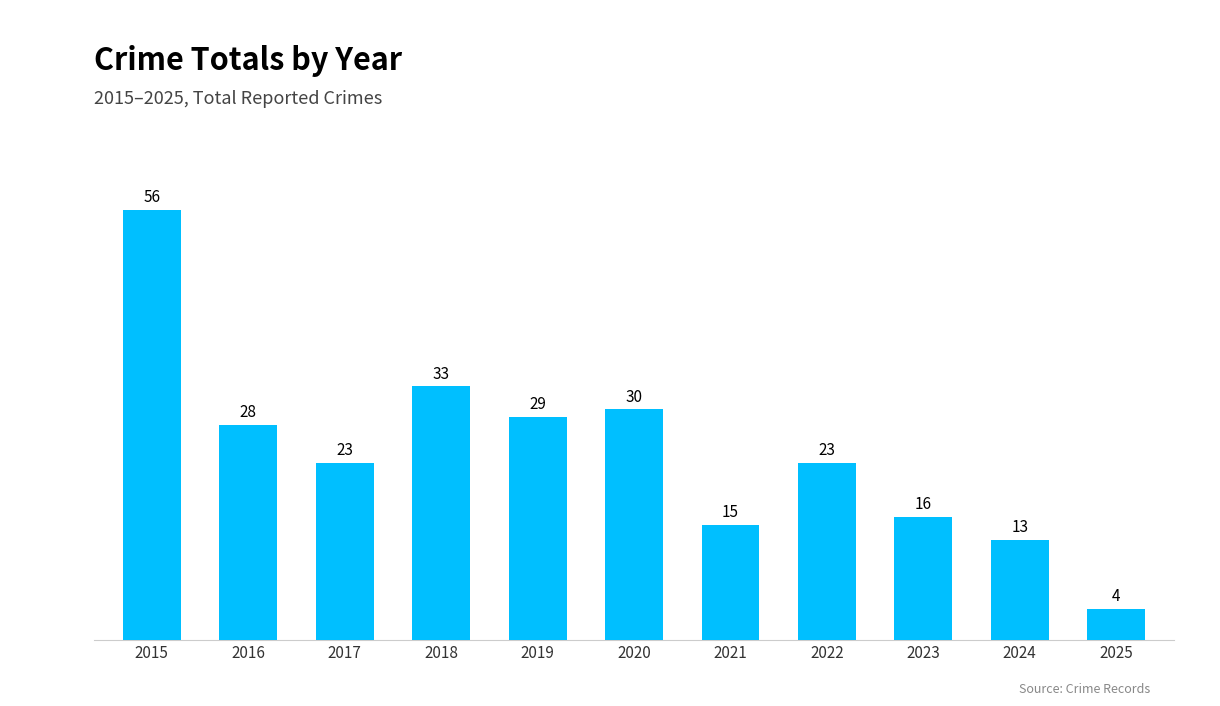

The chart shows a value of 15 at 2021. True or false?

True